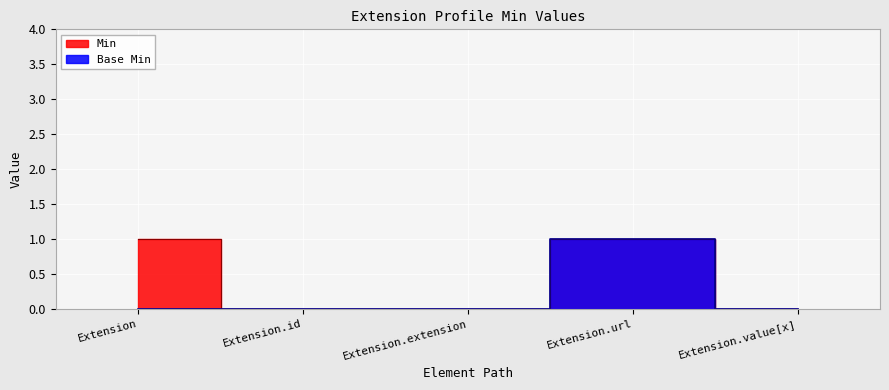

The value of Min at Extension is 1. True or false?

True